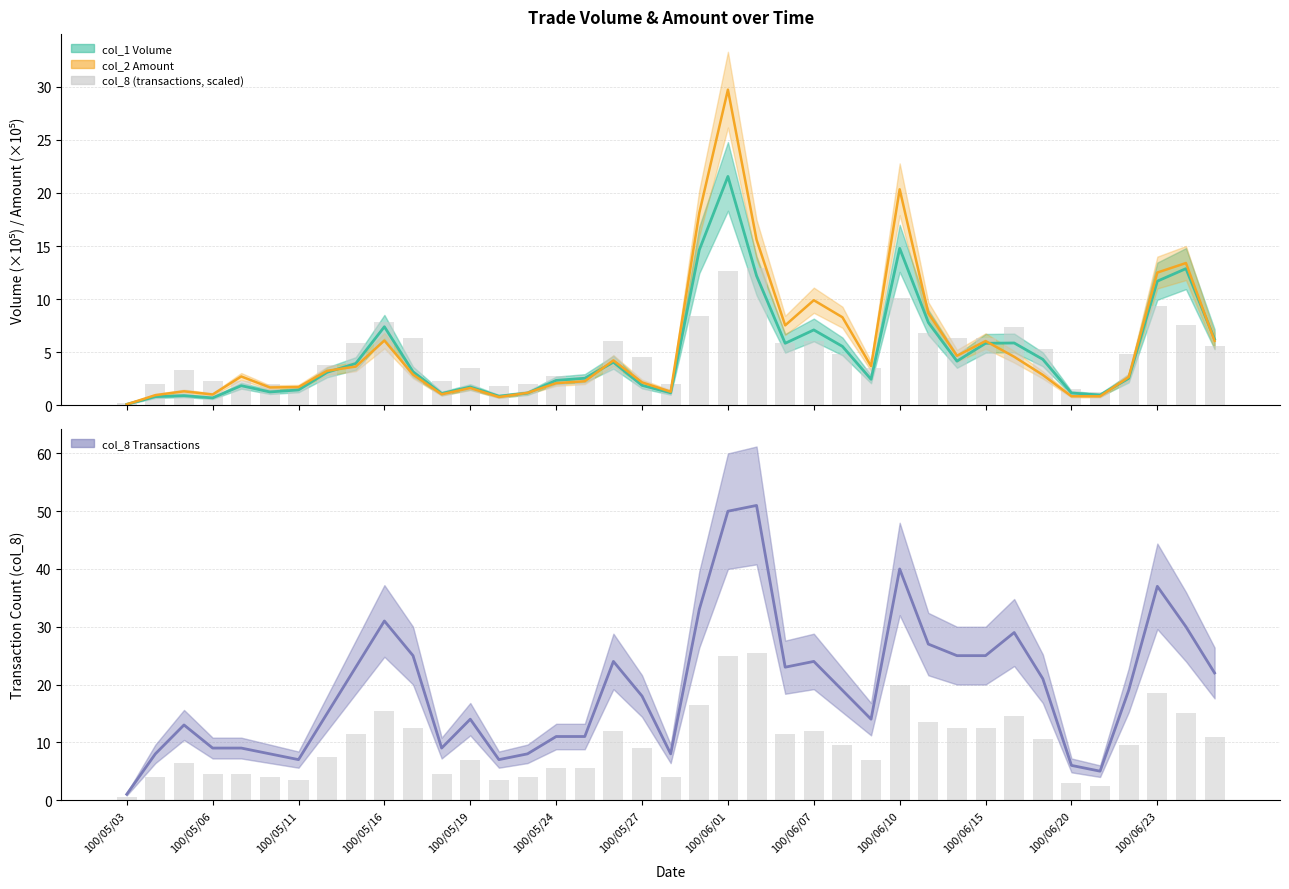

Which category has the lowest value across all series?

100/05/03